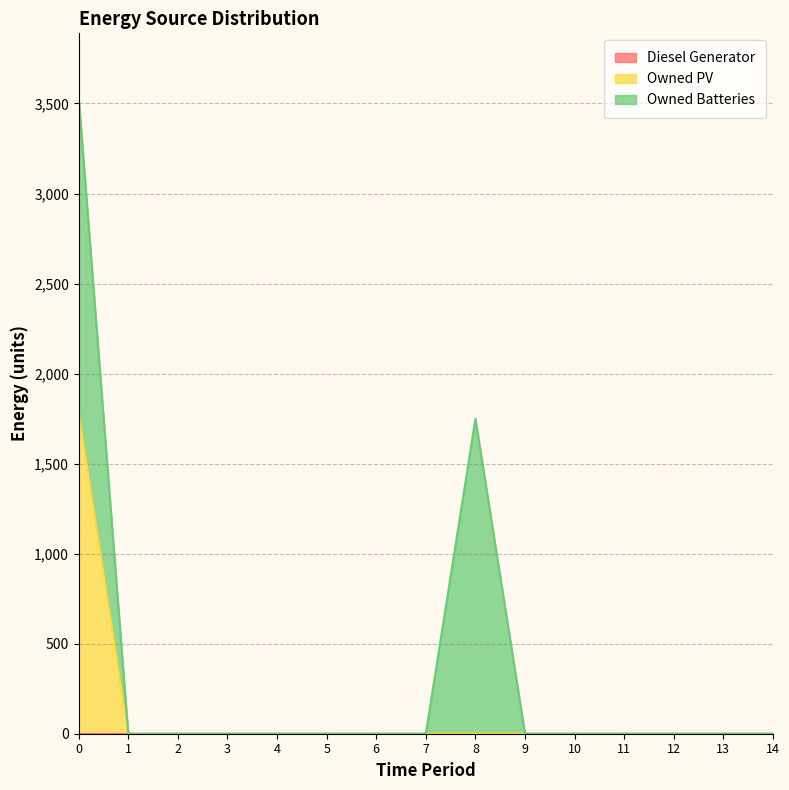

Rank the series by their average value, from lowest to highest.

Diesel Generator, Owned PV, Owned Batteries